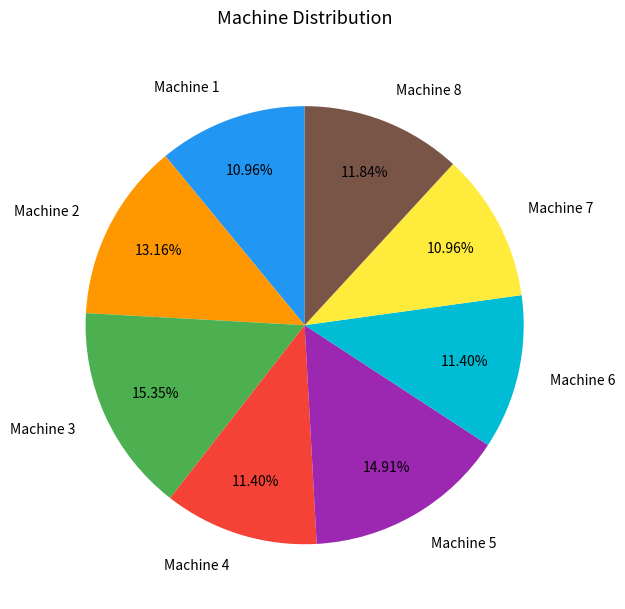

What percentage is the Machine 3 slice, to the nearest percent?

15%